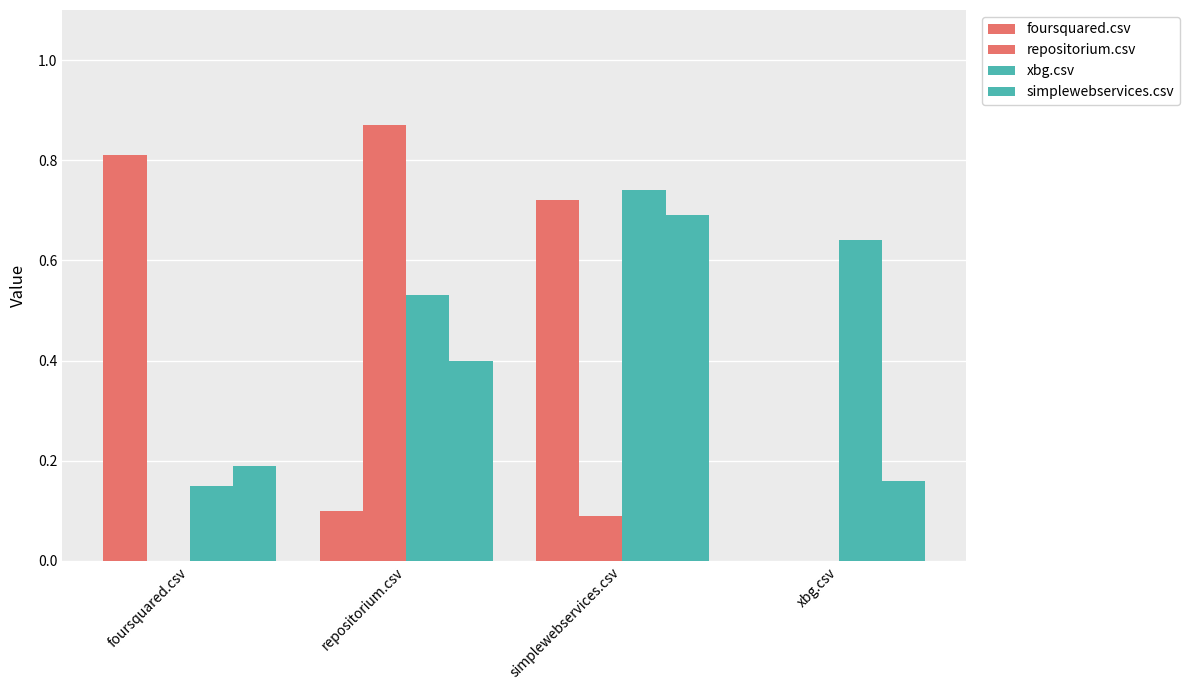

How many groups of bars are there?

4